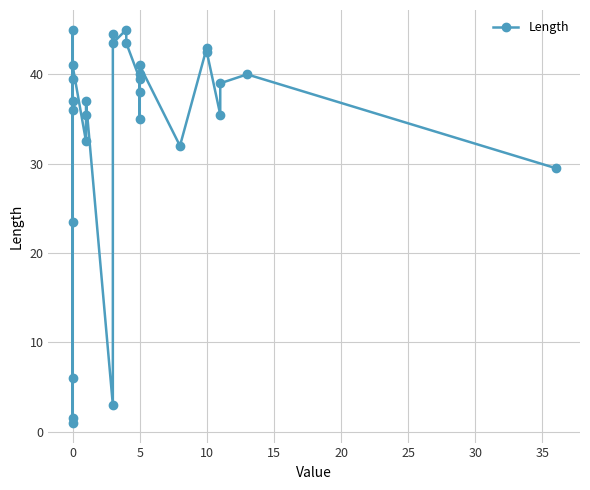

True or false: the data shows 51.8 at 22.

False